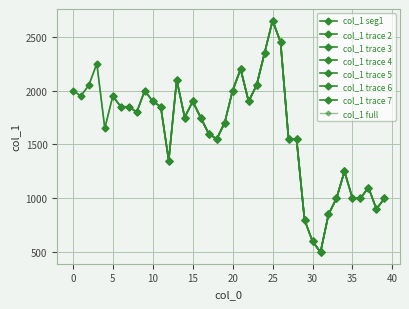

Between 1129 and 1156, which is larger?

1156